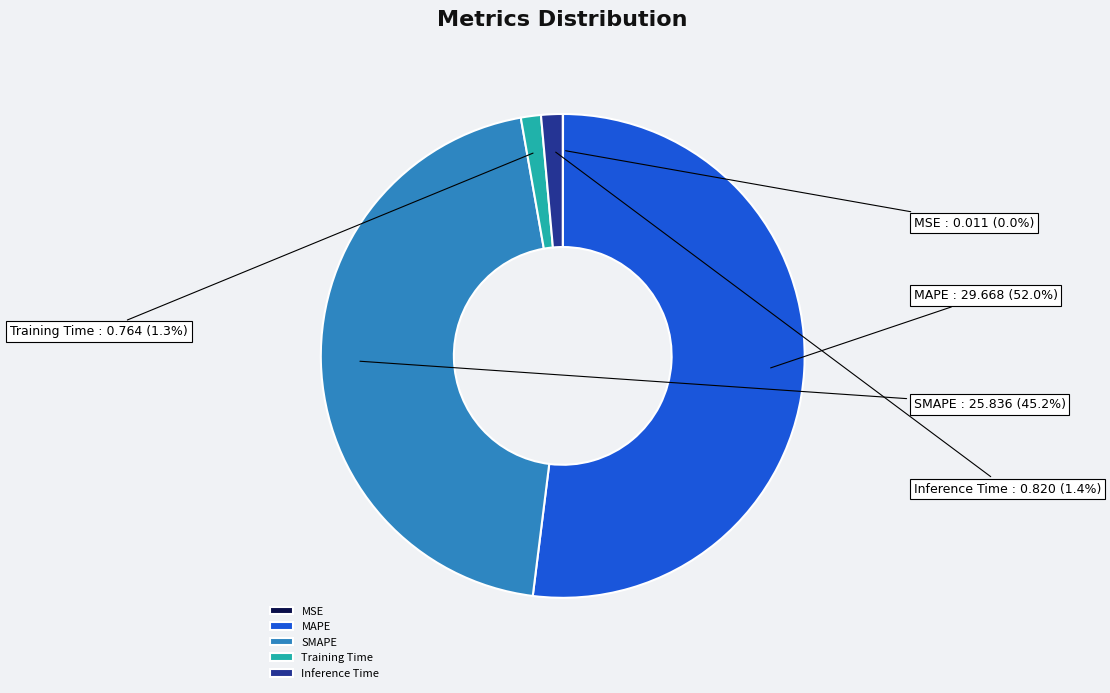

What is the largest slice in the pie chart?

MAPE